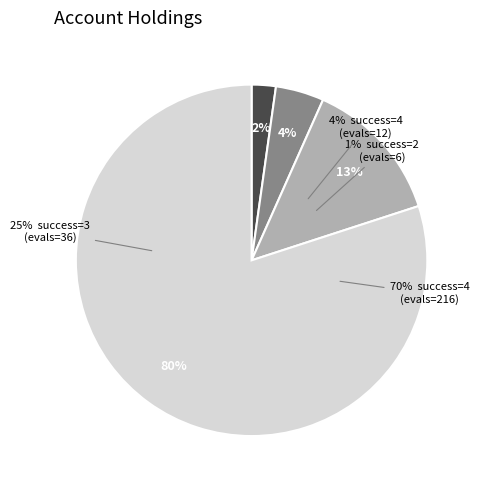

Does 4 account for over 50% of the chart?

No